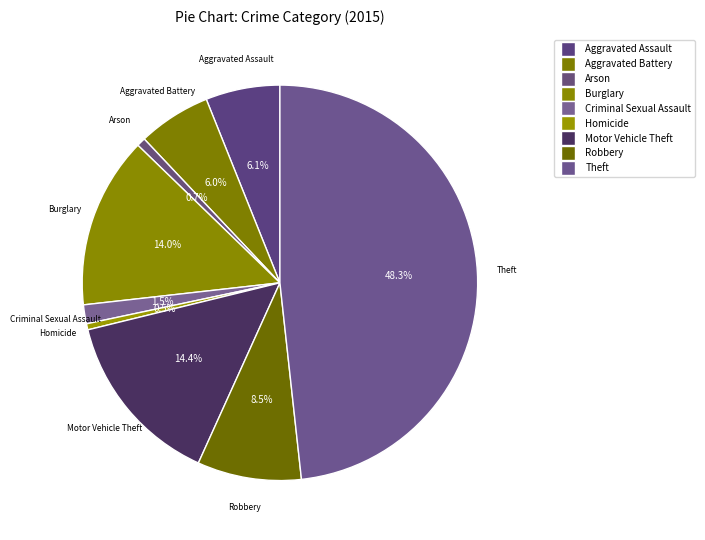

What is the change in value from Criminal Sexual Assault to Theft?

+846